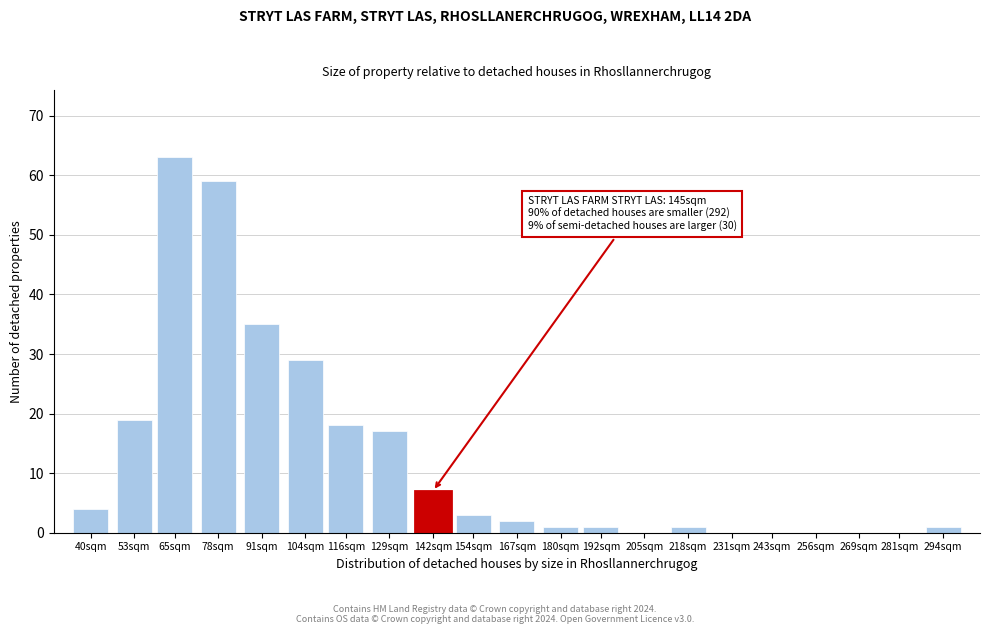

Reading right to left, what are all the values shown in this chart?

294sqm=1	281sqm=0	269sqm=0	256sqm=0	243sqm=0	231sqm=0	218sqm=1	205sqm=0	192sqm=1	180sqm=1	167sqm=2	154sqm=3	142sqm=7	129sqm=17	116sqm=18	104sqm=29	91sqm=35	78sqm=59	65sqm=63	53sqm=19	40sqm=4